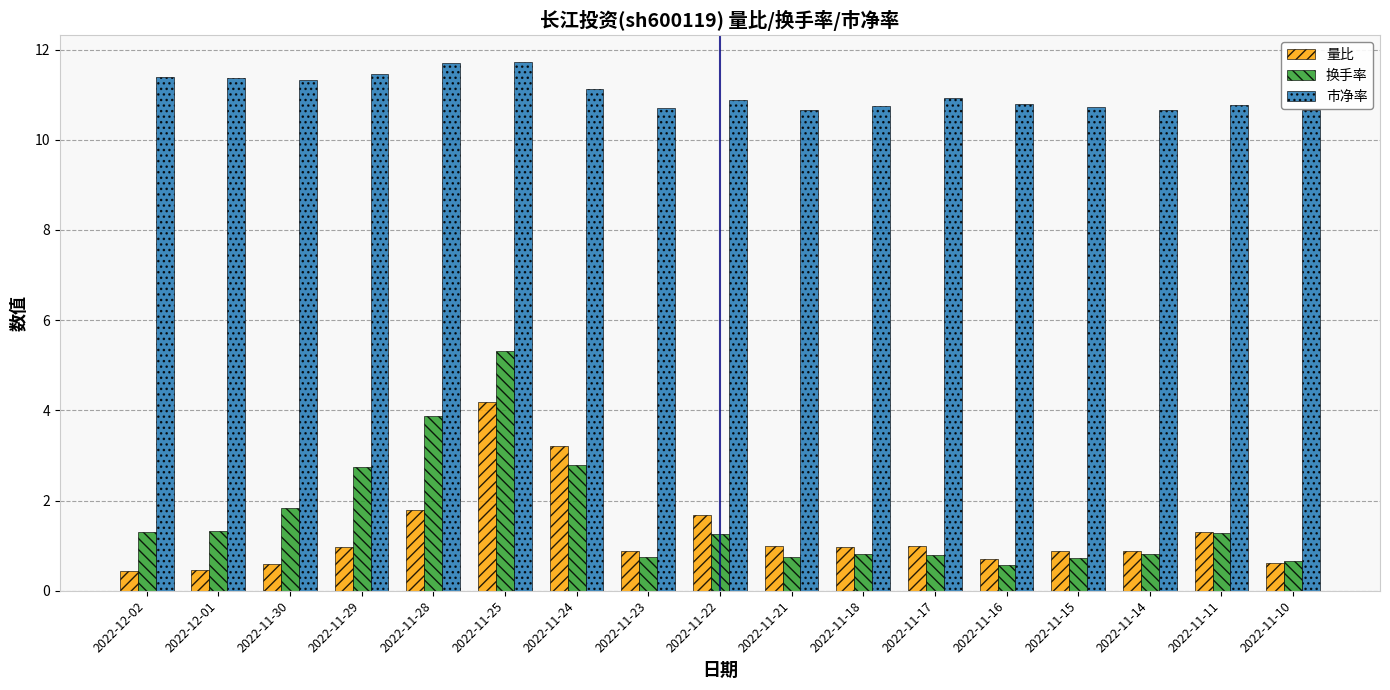

Are the bars horizontal?

No